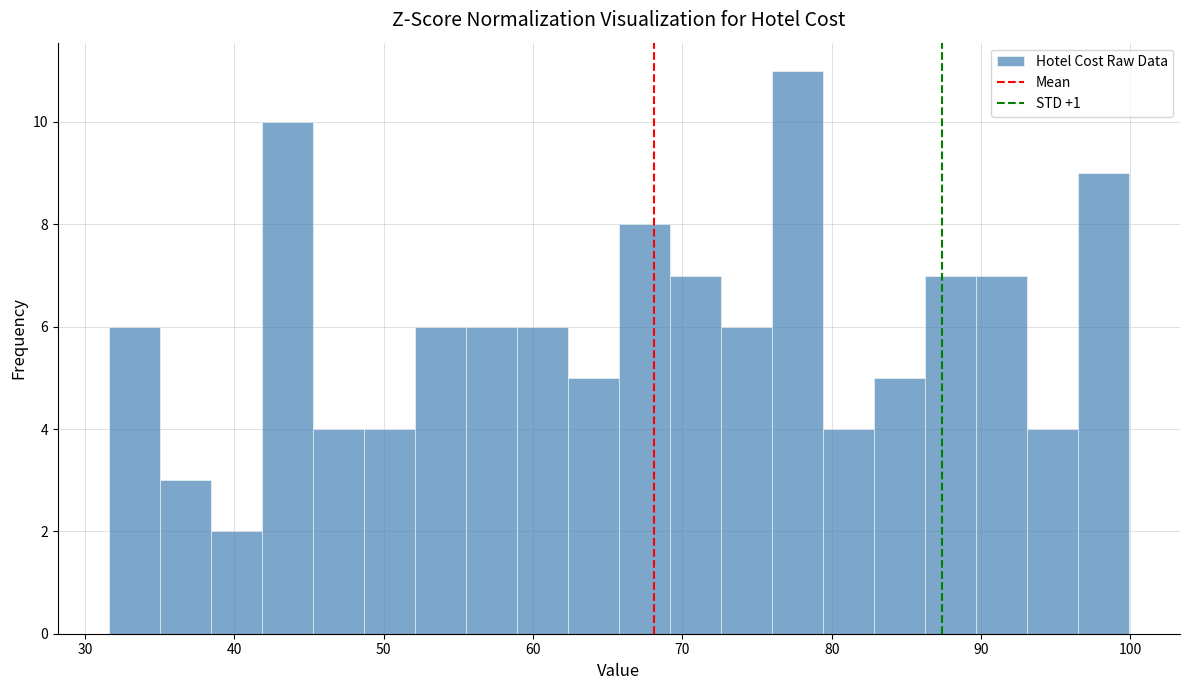

Around what value on the x-axis is the tallest bar? Give the approximate position of its centre, as read against the axis.

78